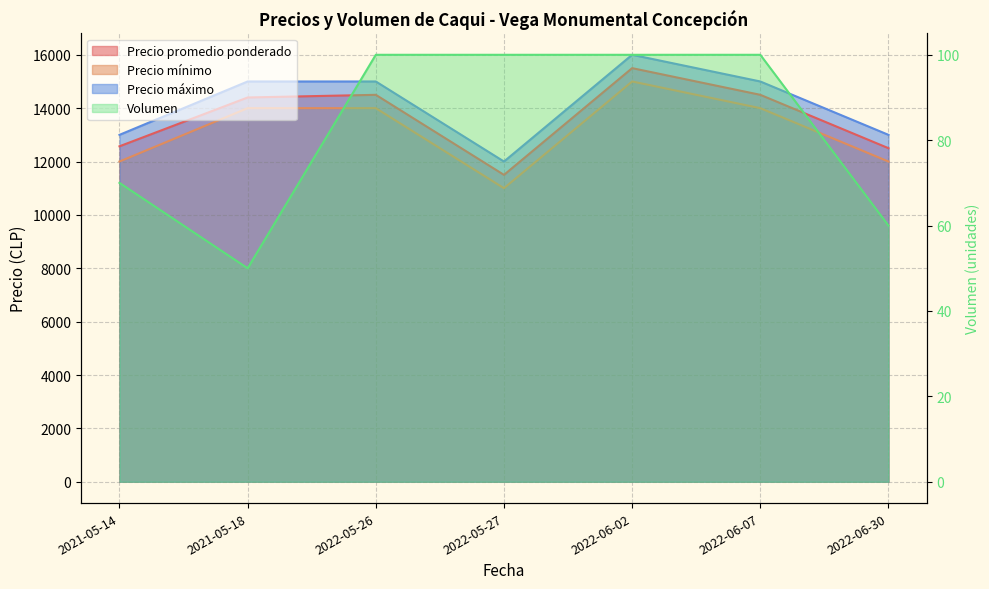

Is the value of Precio promedio ponderado at 2022-06-07 greater than the value of Precio mínimo at 2021-05-14?

Yes